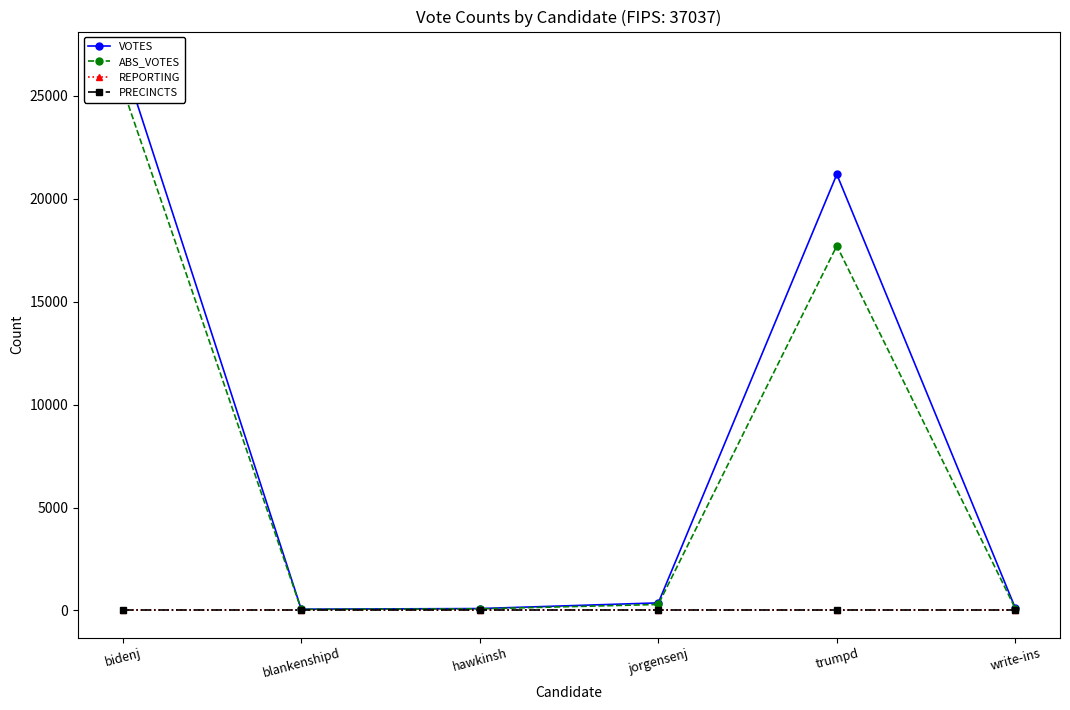

Which category has the lowest value in the REPORTING series?

bidenj